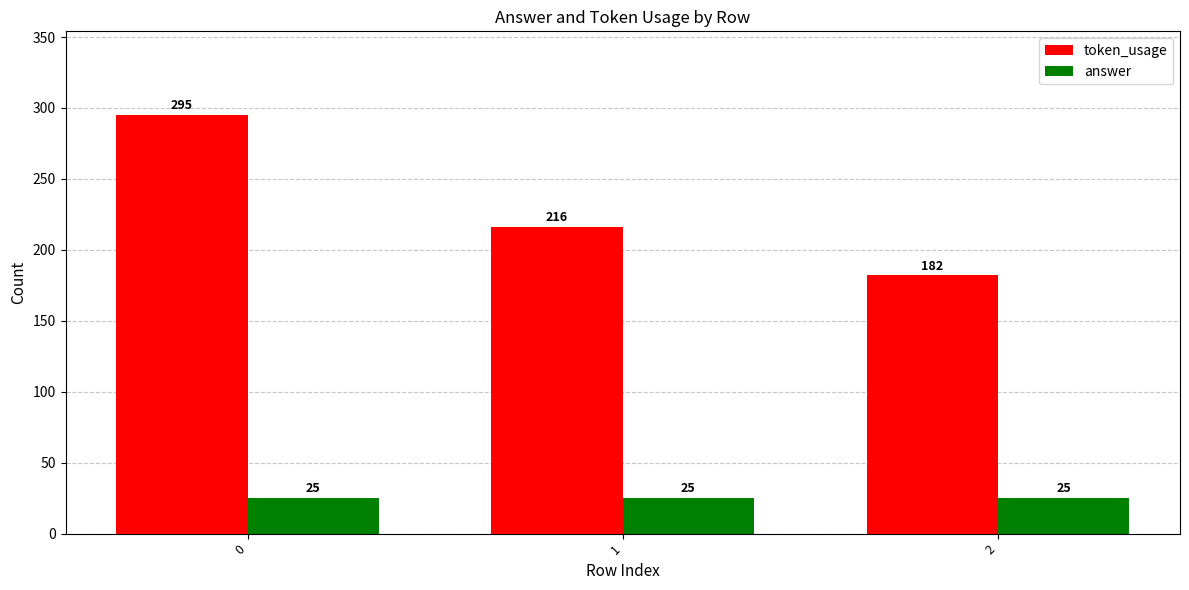

Rank the series by their average value, from highest to lowest.

token_usage, answer